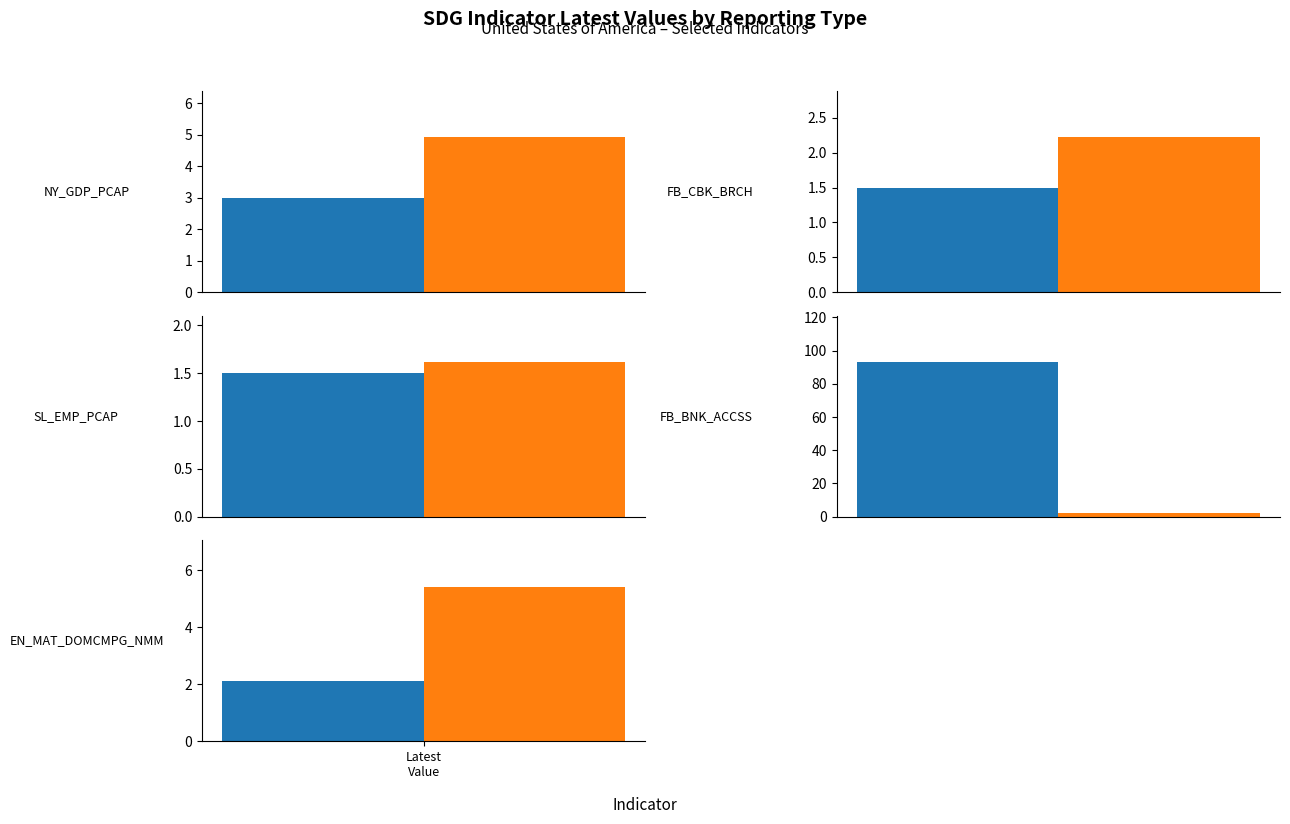

What is the sum of the Country adjusted data values at EN_MAT_DOMCMPG_NMM and SL_EMP_PCAP?

3.6